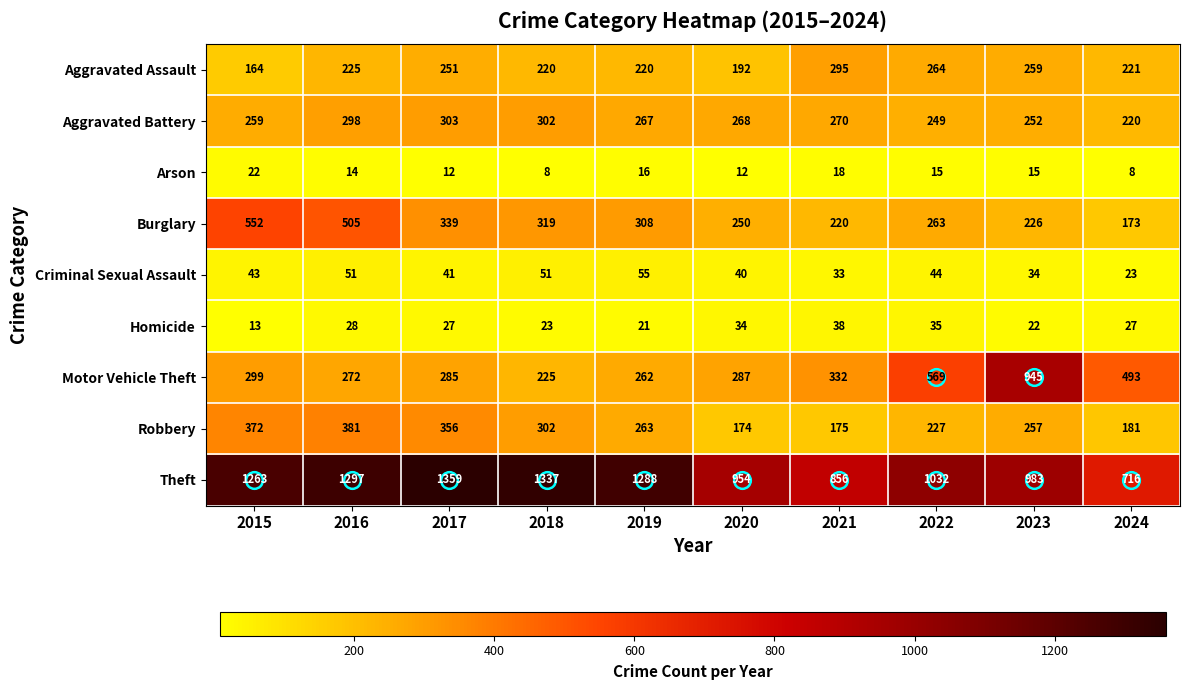

Read the Theft value at 2016.

1297